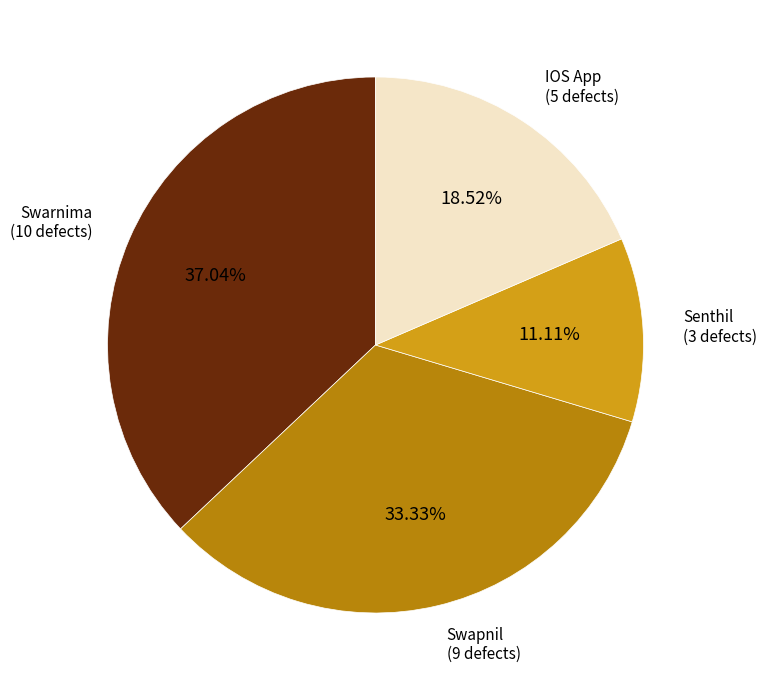

Combined, do Swarnima and Senthil account for over 50%?

No